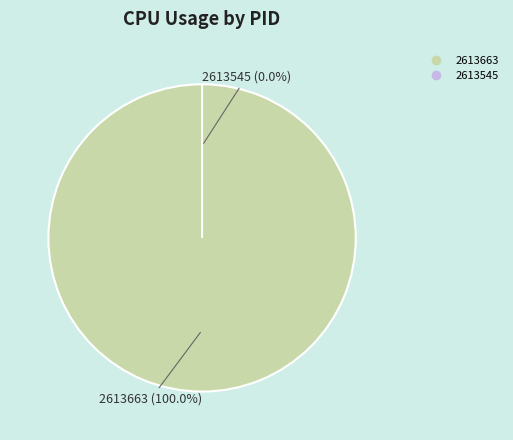

The 2613545 slice represents 1% of the pie. True or false?

False